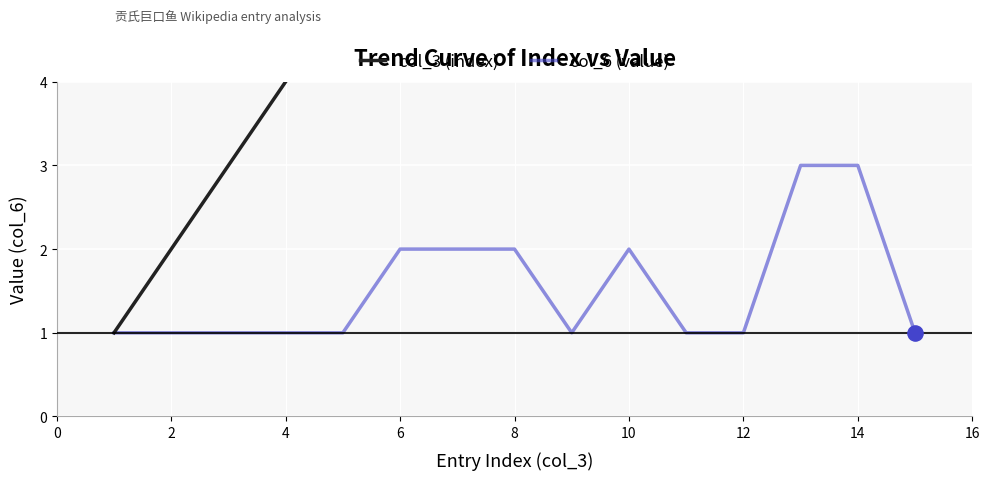

Which series contains the lowest Y value?

col_3 (index)